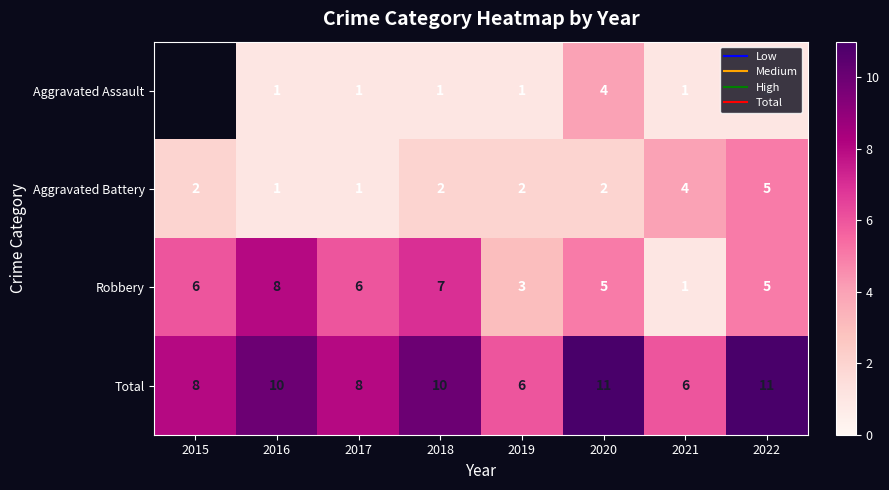

Is the value of Aggravated Battery at 2020 greater than the value of Robbery at 2022?

No